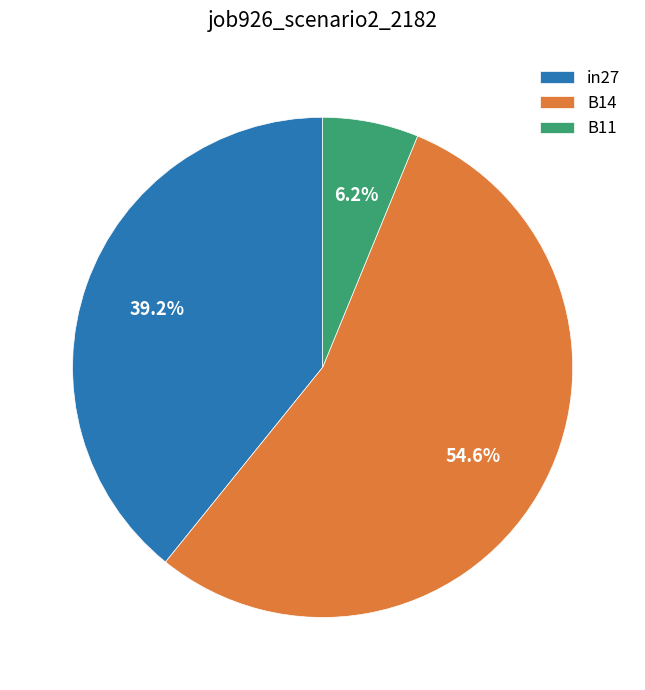

Is it true that in27 is 39% of the pie?

True